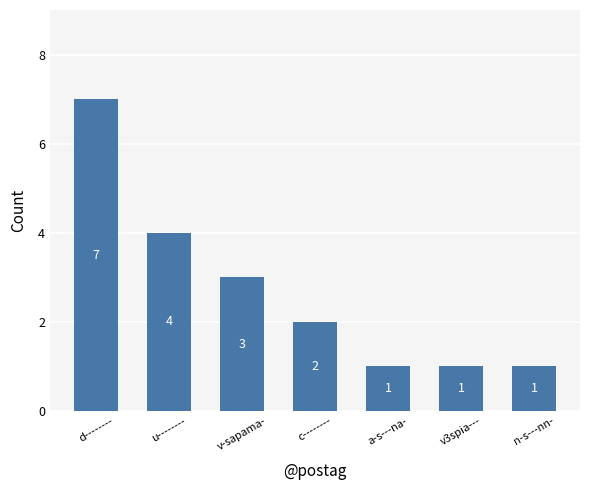

Reading left to right, list all the values displayed in this chart.

7	4	3	2	1	1	1